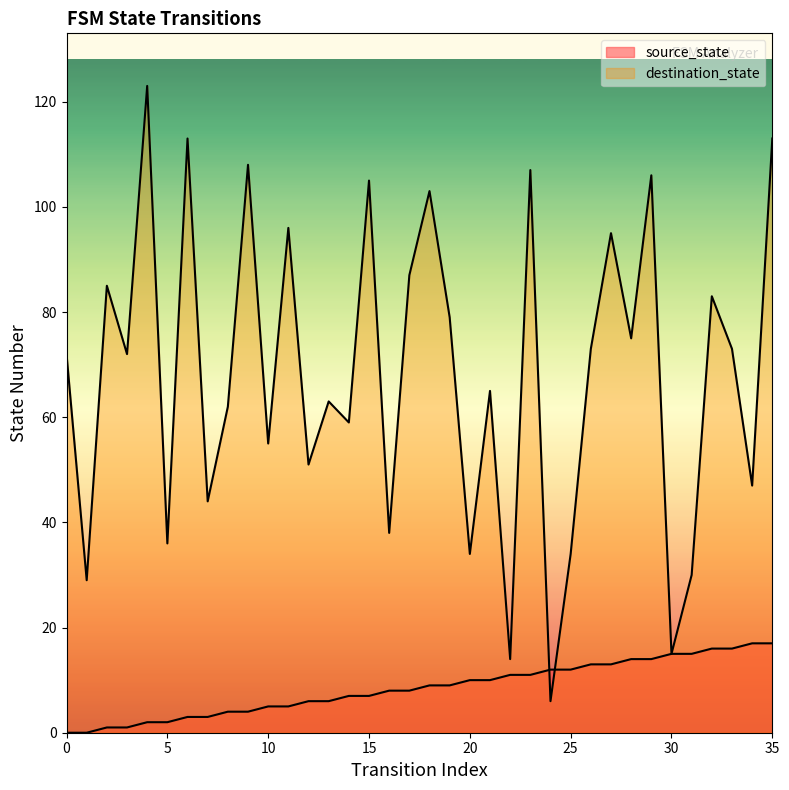

Which series contains the highest Y value?

destination_state